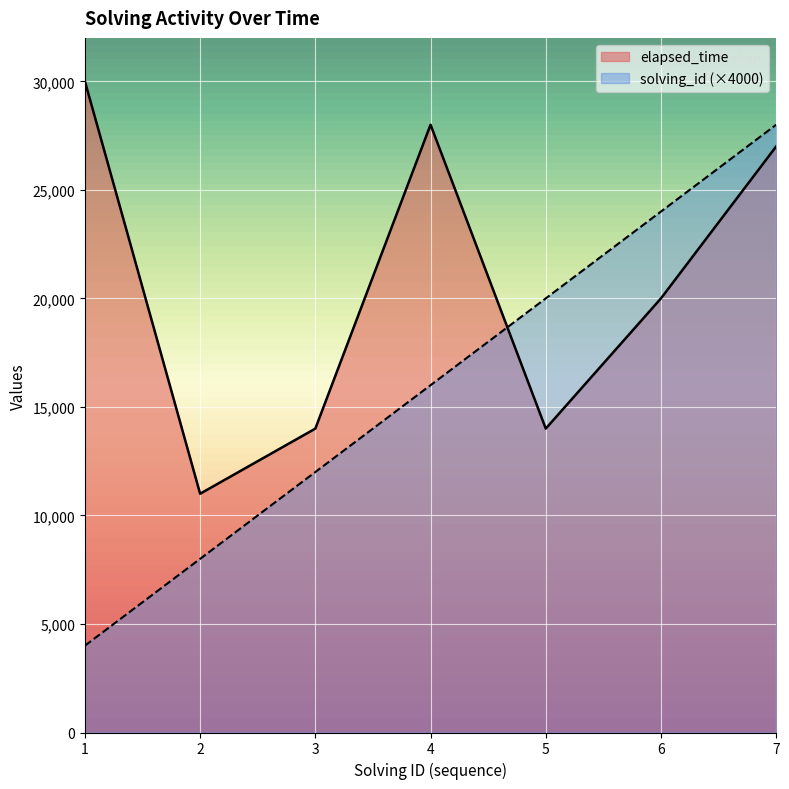

What is the difference between the solving_id values at 6 and 3?

12000